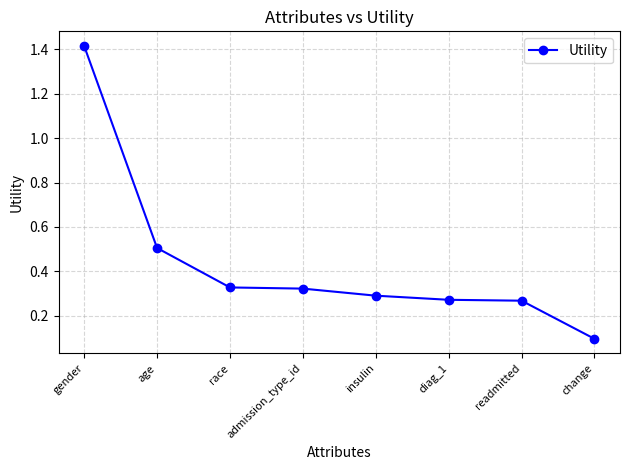

What is the sum of the values at readmitted and change?

0.4